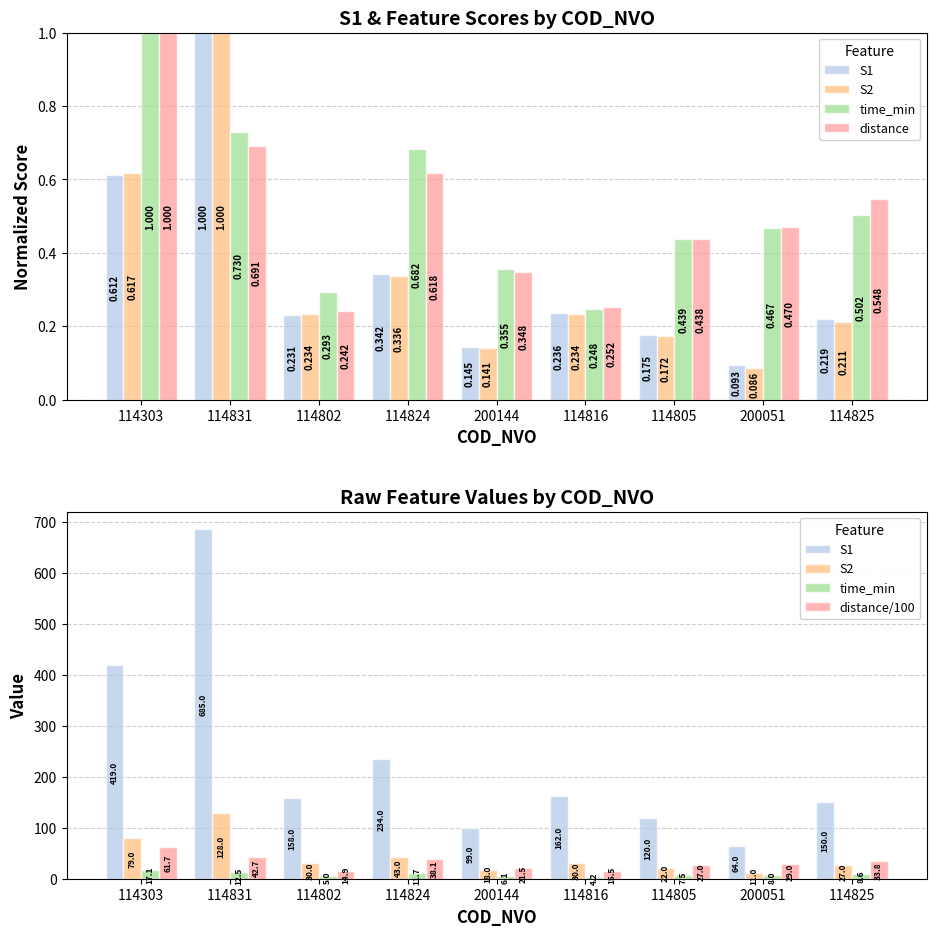

What is the difference between the highest and lowest values at 114802?

157.8